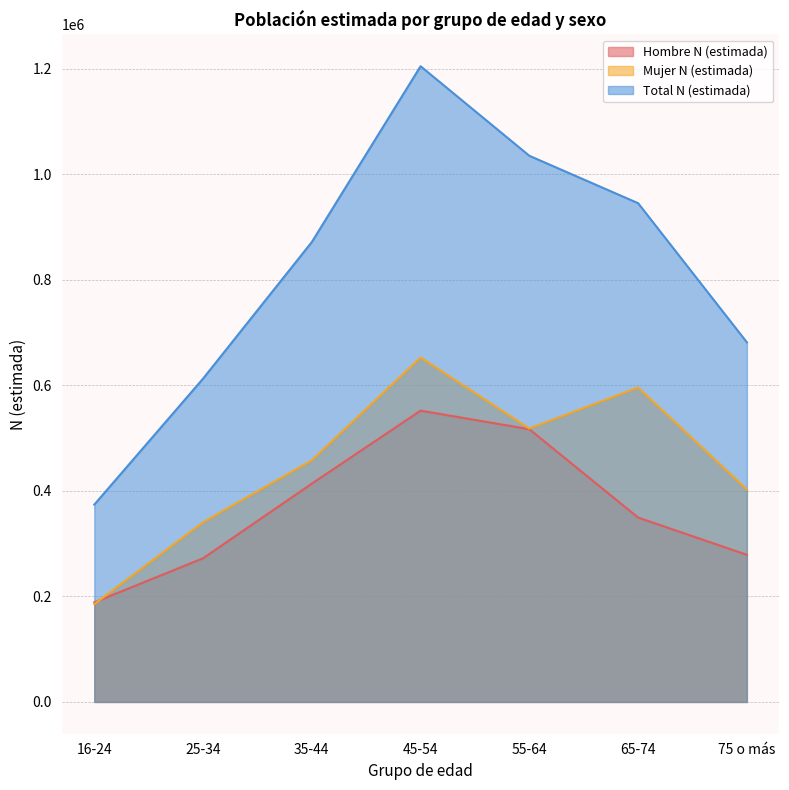

Does the chart have visible grid lines?

Yes